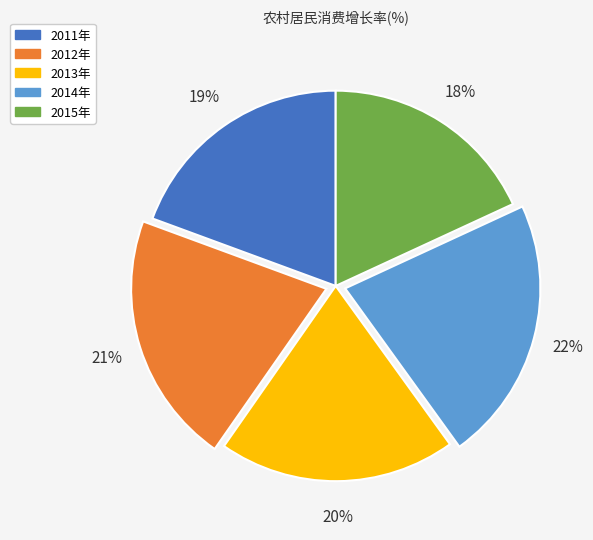

What is the smallest slice in the pie chart?

2015年